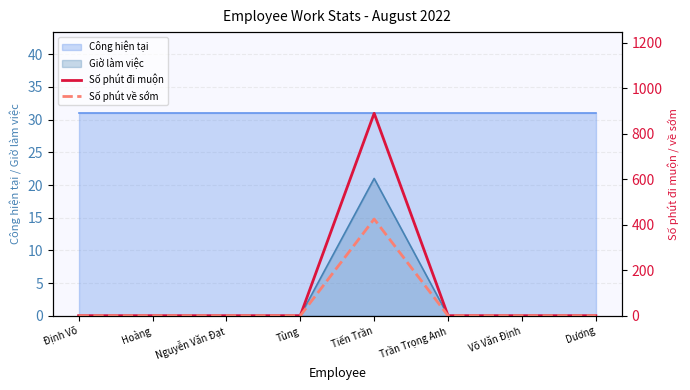

The value of Giờ làm việc at Trần Trọng Anh is 0. True or false?

True